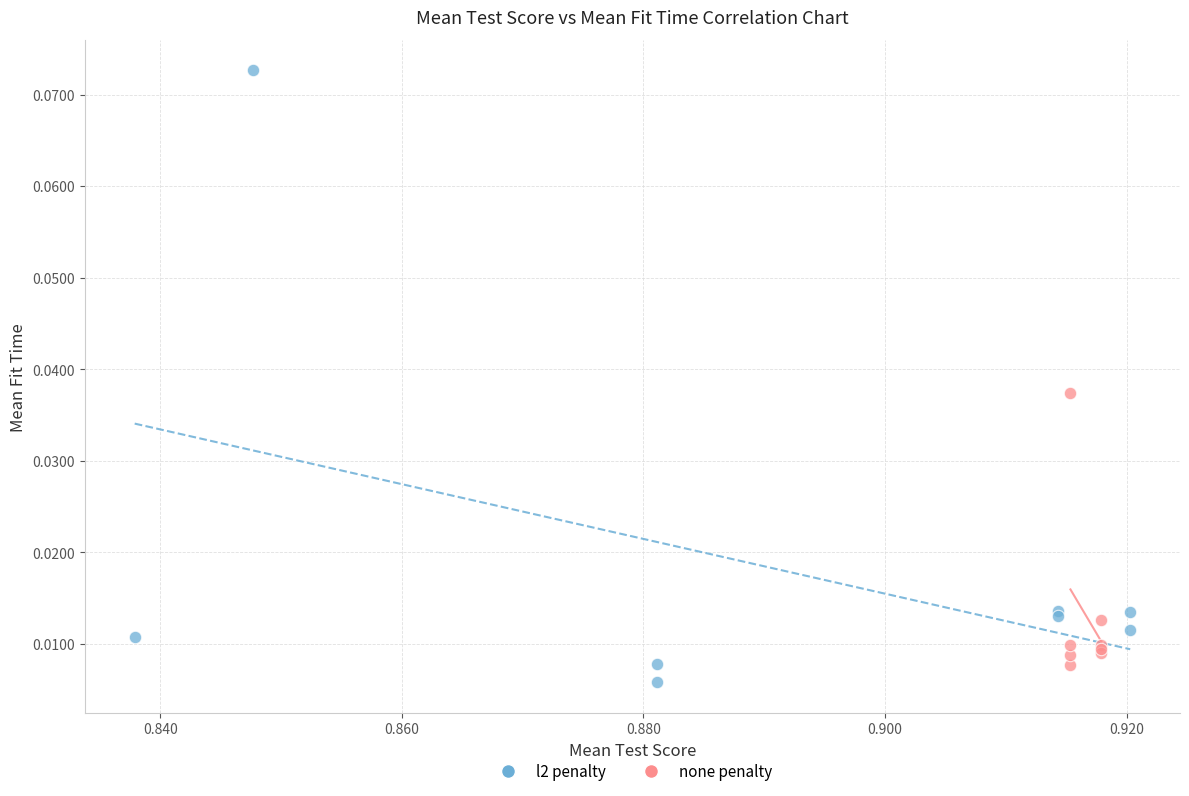

Which series has the largest Y range (max minus min)?

l2 penalty